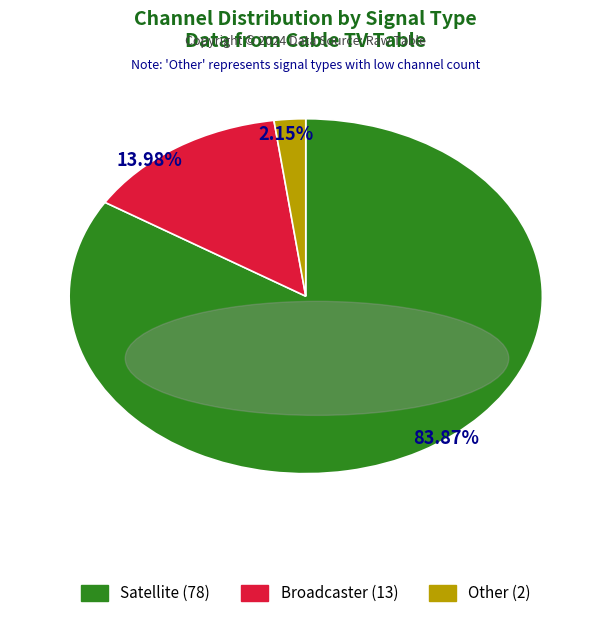

How many slices are in this pie chart?

3